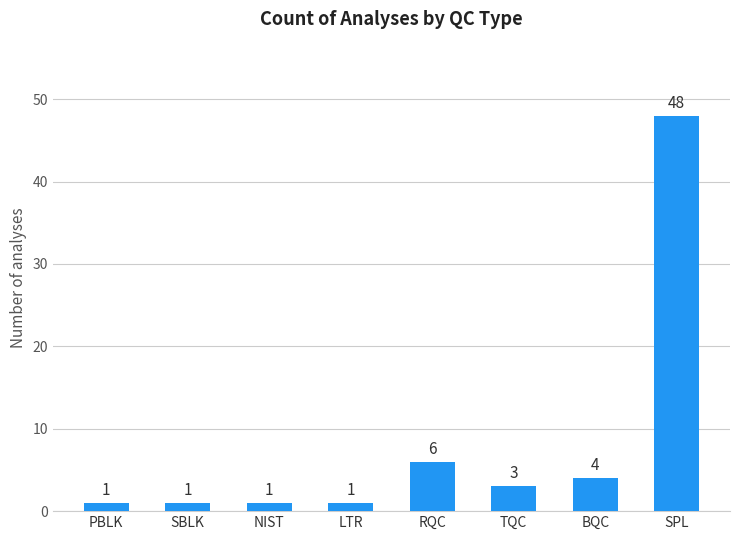

What is the difference between the values at RQC and NIST?

5